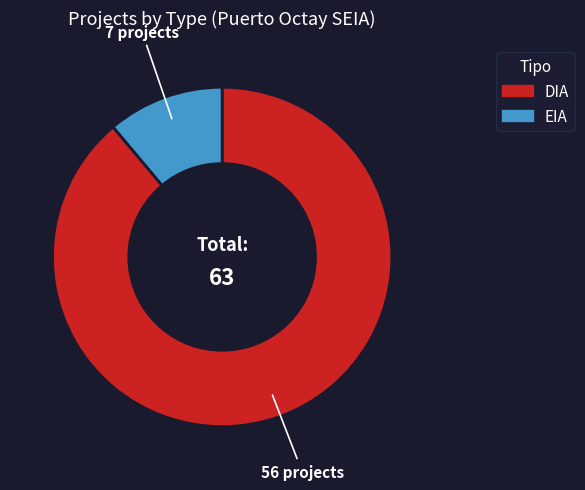

What is the ratio of the value at DIA to the value at EIA?

8.0